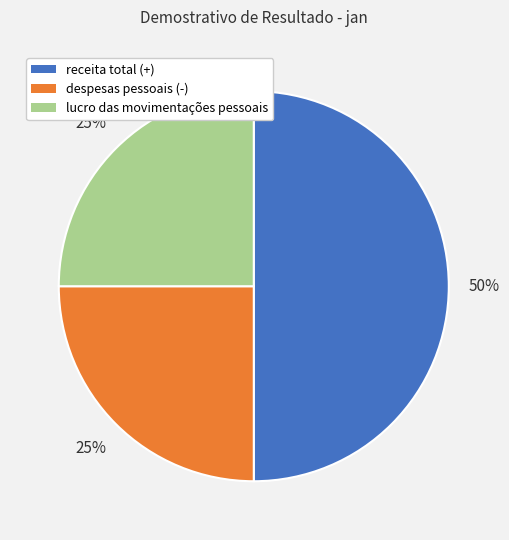

Which category has the biggest portion of the pie?

receita total (+)